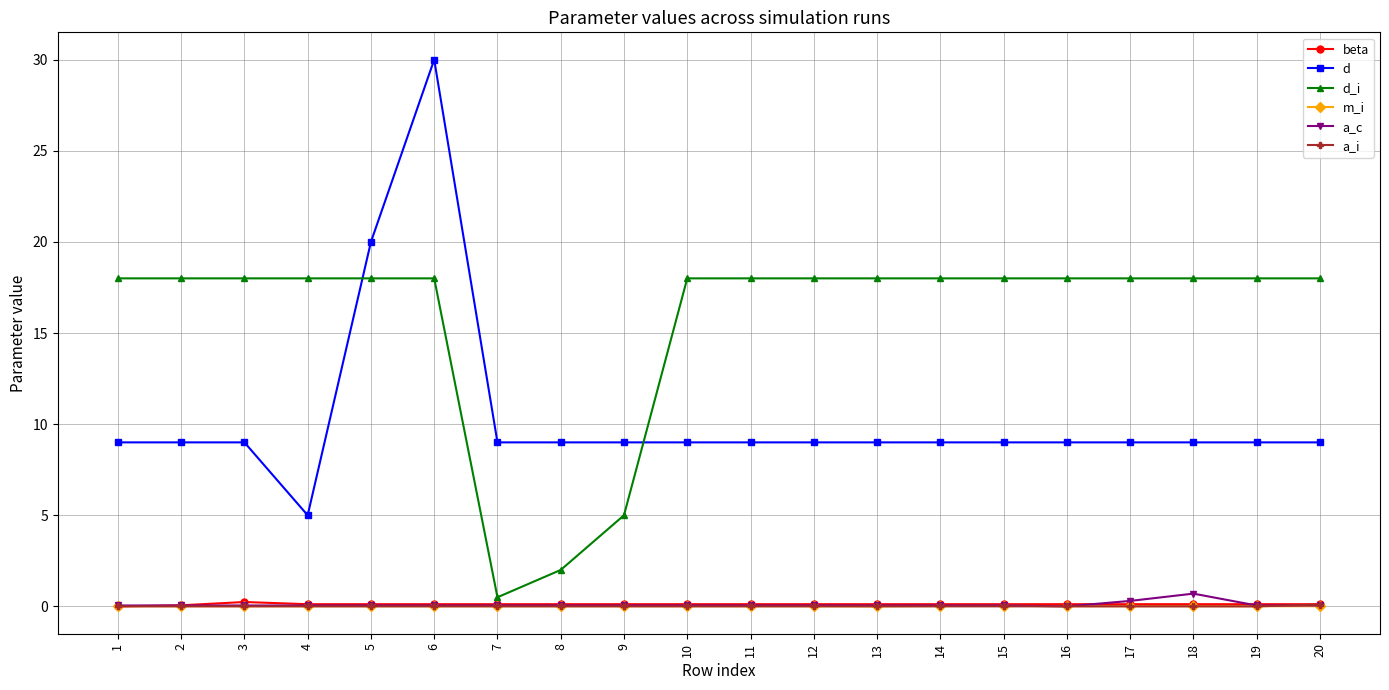

The a_c series shows 0.1 at 1. True or false?

True